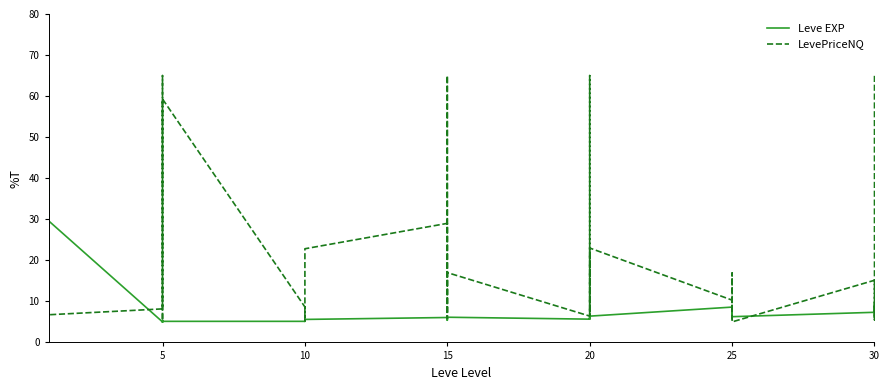

True or false: Leve EXP and LevePriceNQ cross at least once.

True